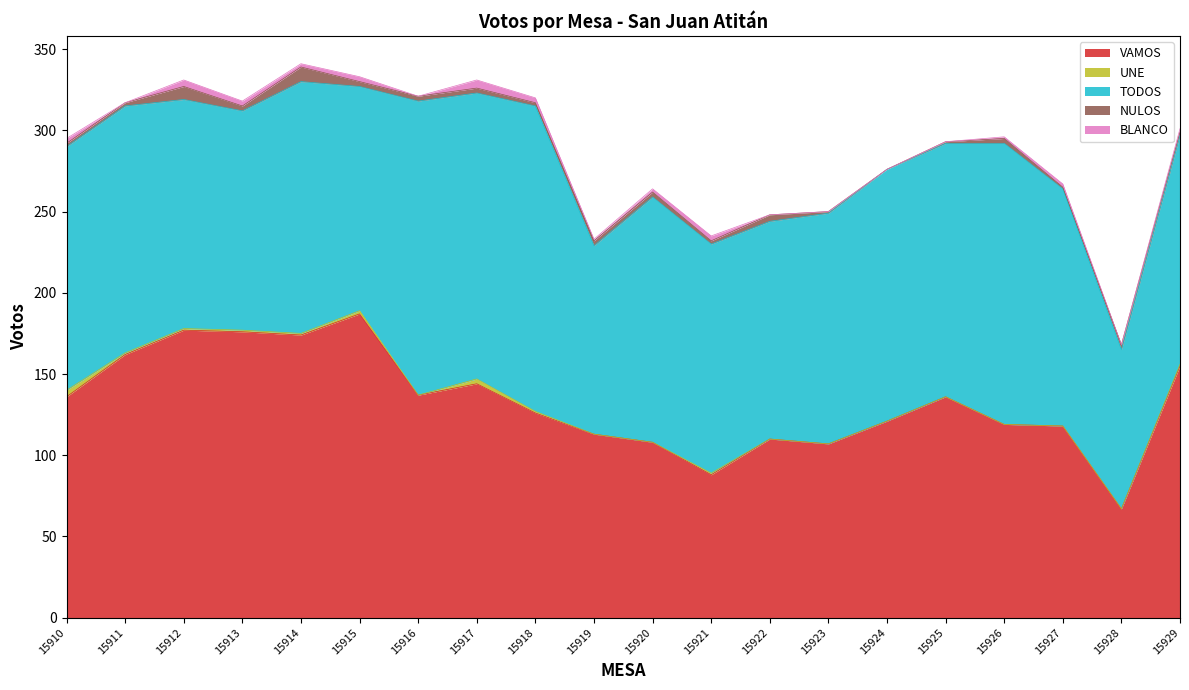

Is the value of VAMOS at 15927 greater than the value of UNE at 15917?

Yes